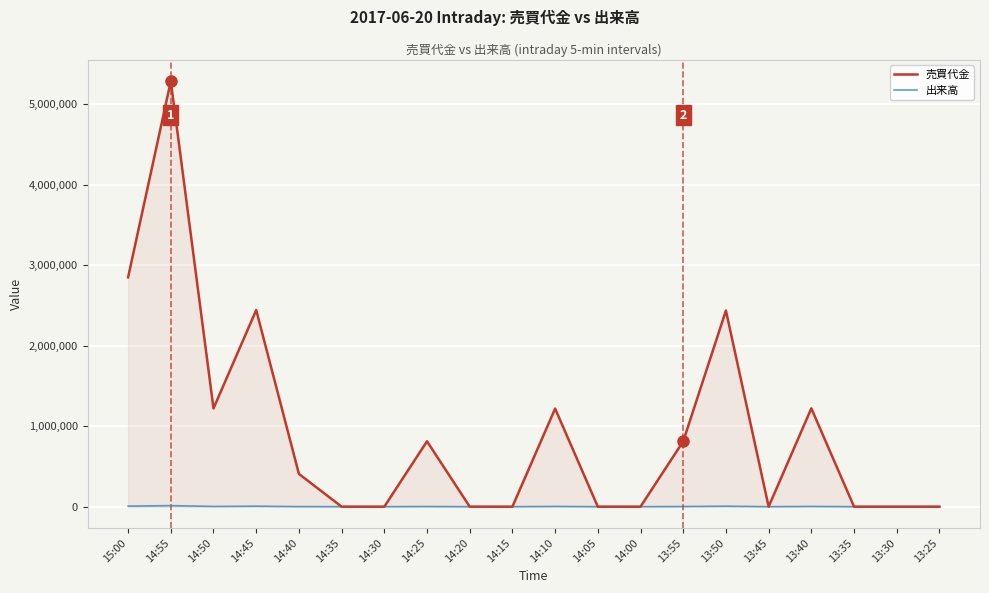

Reading left to right, list all the values displayed in this chart.

売買代金: 15:00=2849000	14:55=5285000	14:50=1221000	14:45=2442000	14:40=407000	14:35=0	14:30=0	14:25=812000	14:20=0	14:15=0	14:10=1218000	14:05=0	14:00=0	13:55=812000	13:50=2436000	13:45=0	13:40=1221000	13:35=0	13:30=0	13:25=0
出来高: 15:00=7000	14:55=13000	14:50=3000	14:45=6000	14:40=1000	14:35=0	14:30=0	14:25=2000	14:20=0	14:15=0	14:10=3000	14:05=0	14:00=0	13:55=2000	13:50=6000	13:45=0	13:40=3000	13:35=0	13:30=0	13:25=0